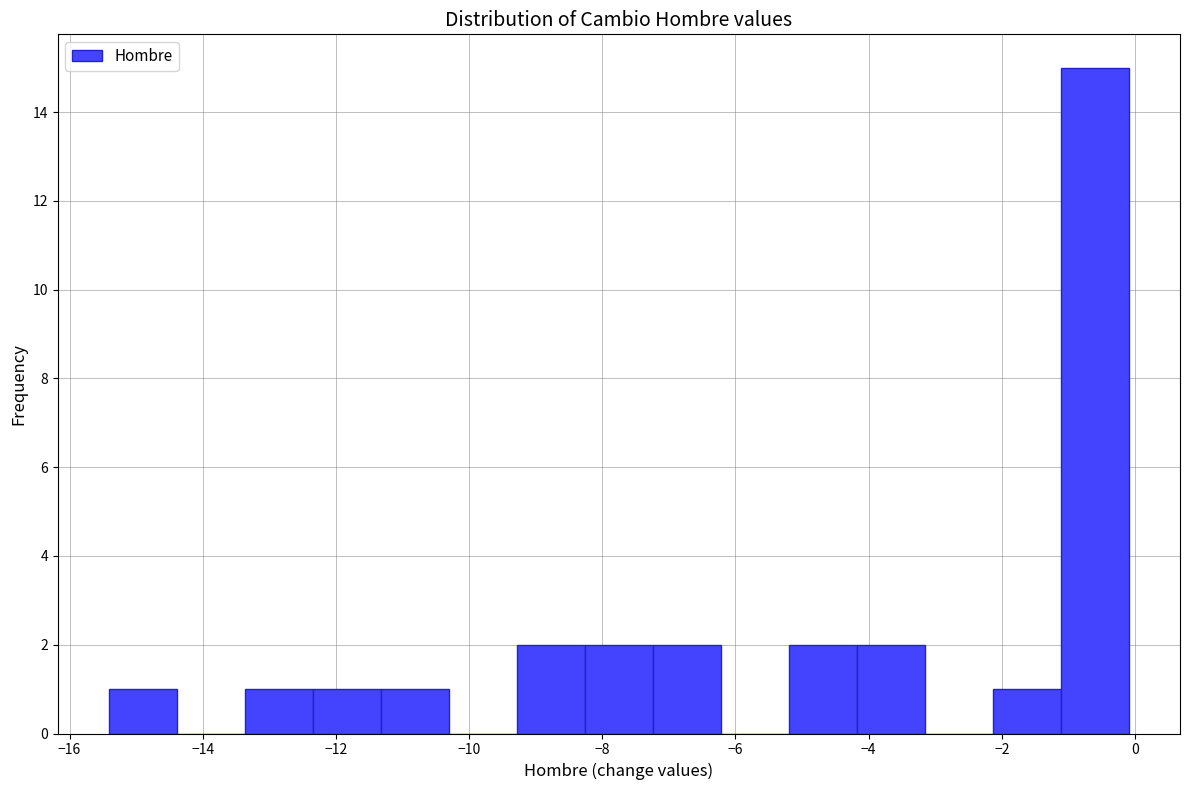

Reading left to right, list every bar in this chart as the range it spans on the x-axis followed by its height. Neither the bar edges nor the heights are printed on the chart, so give them approximately, as read against the axes.

-15.4 to -14.4: 1
-14.4 to -13.4: 0
-13.4 to -12.4: 1
-12.4 to -11.4: 1
-11.4 to -10.4: 1
-10.4 to -9.2: 0
-9.2 to -8.2: 2
-8.2 to -7.2: 2
-7.2 to -6.2: 2
-6.2 to -5.2: 0
-5.2 to -4.2: 2
-4.2 to -3.2: 2
-3.2 to -2.2: 0
-2.2 to -1.2: 1
-1.2 to 0.0: 15